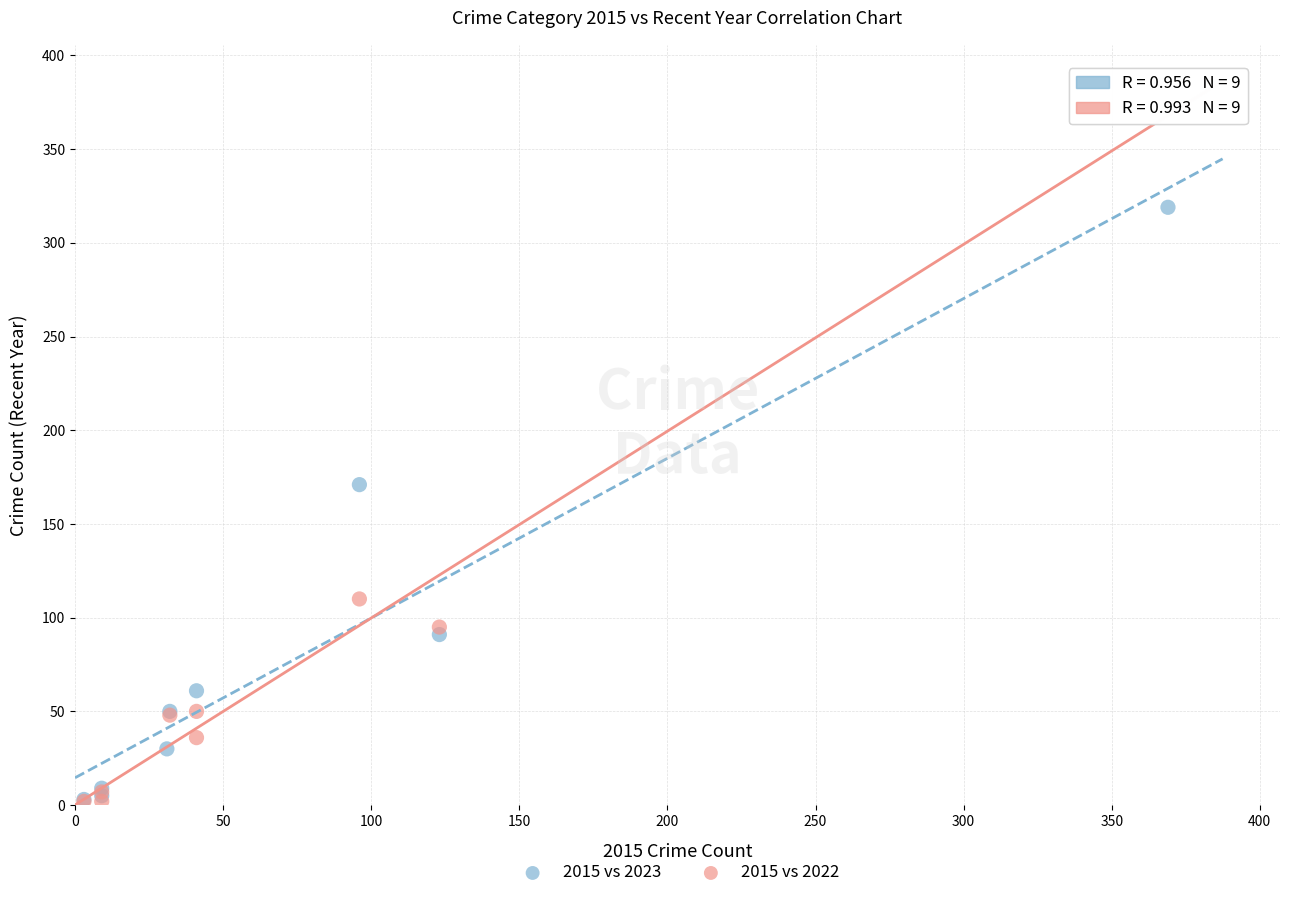

Which series has the largest Y range (max minus min)?

2015 vs 2022